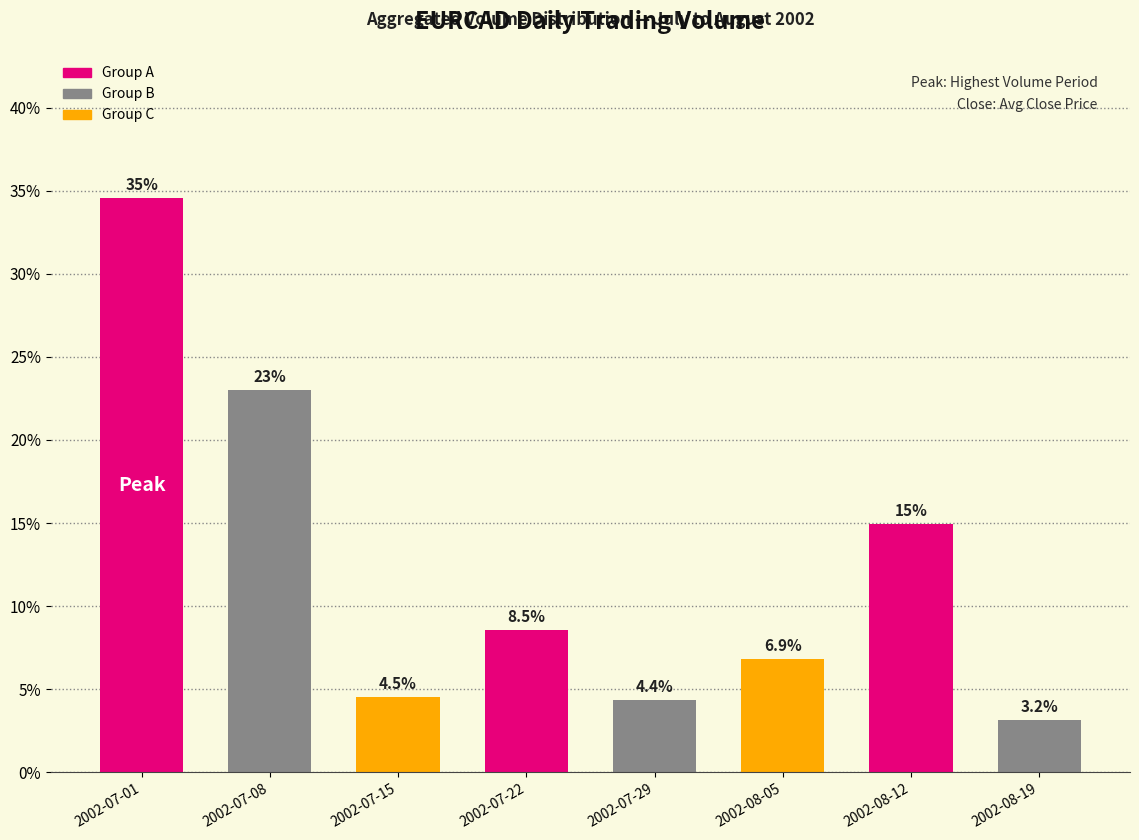

The chart shows a value of 6.4 at 2002-07-29. True or false?

False